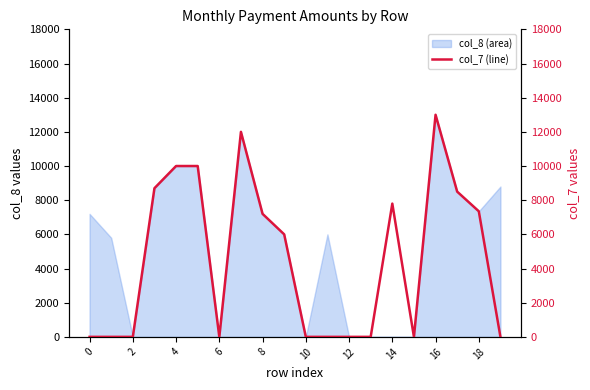

The col_8 (area) series shows 7200 at 0. True or false?

True